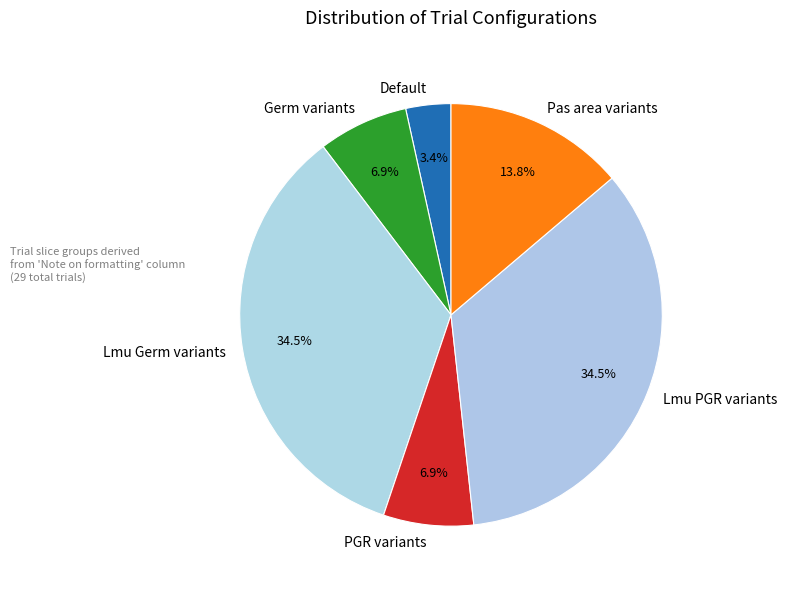

Is Germ variants the majority of the pie?

No